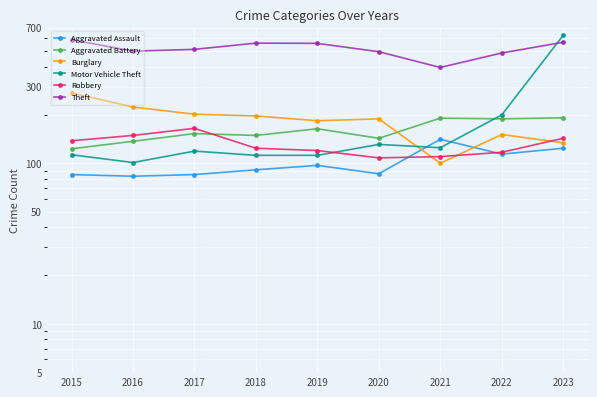

In Aggravated Assault, how many points are higher than both neighbors (excluding endpoints)?

2